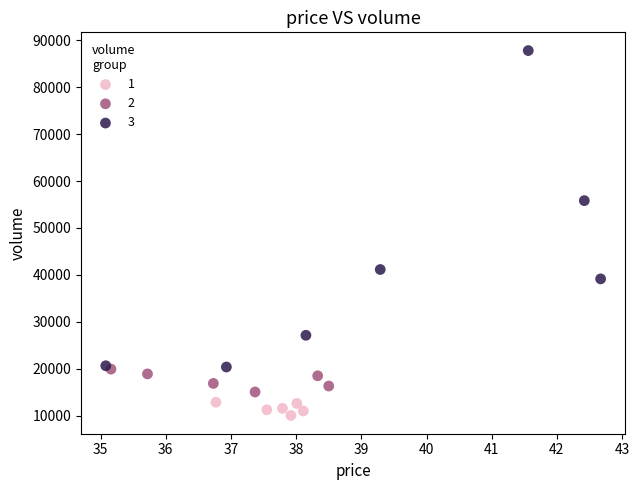

Which series has the widest spread of Y values?

3